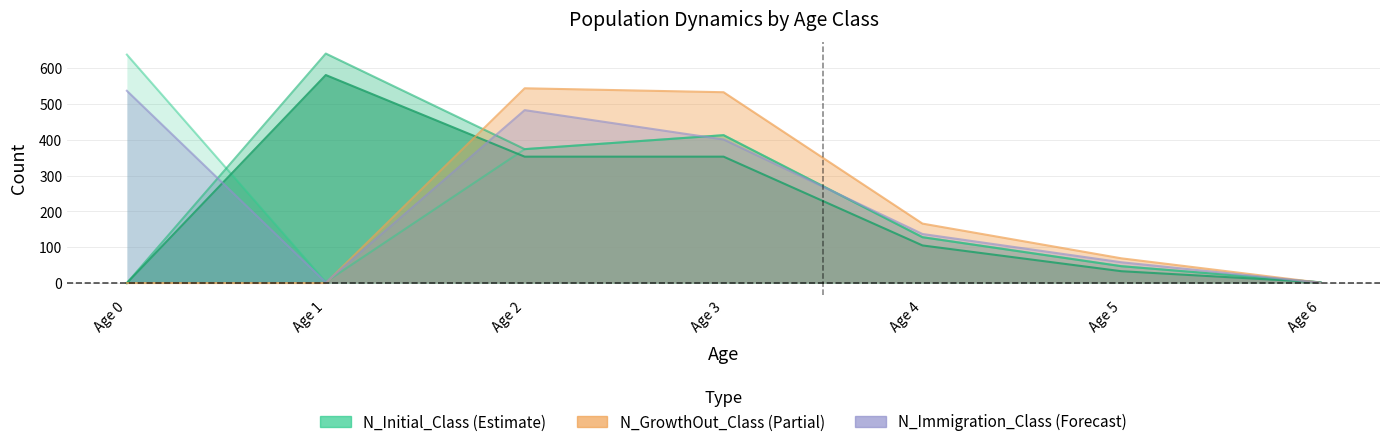

What is the sum of the N_Immigration_Class values at Age 1 and Age 3?

403